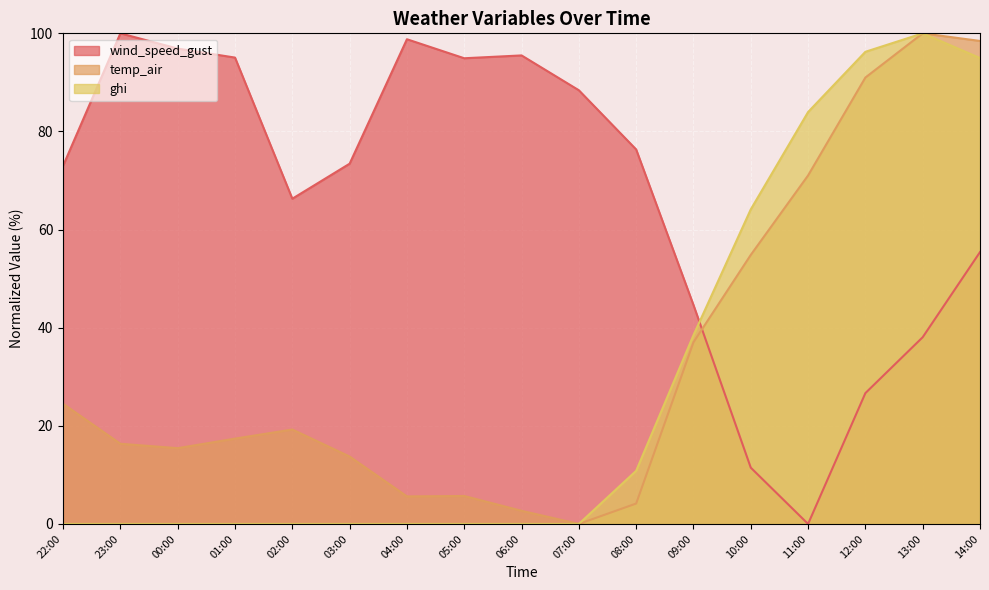

How many values in wind_speed_gust are above zero?

16